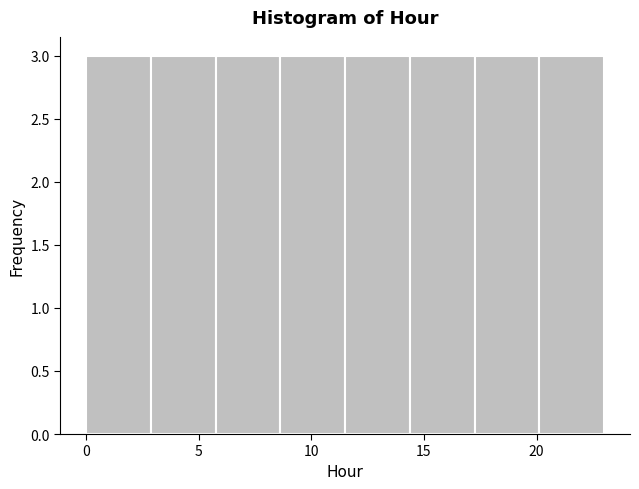

Reading left to right, transcribe this chart: for each bar, give the range it covers on the x-axis and its height. Neither the bar edges nor the heights are printed on the chart, so give them approximately, as read against the axes.

0.0 to 3.0: 3
3.0 to 6.0: 3
6.0 to 8.5: 3
8.5 to 11.5: 3
11.5 to 14.5: 3
14.5 to 17.5: 3
17.5 to 20.0: 3
20.0 to 23.0: 3